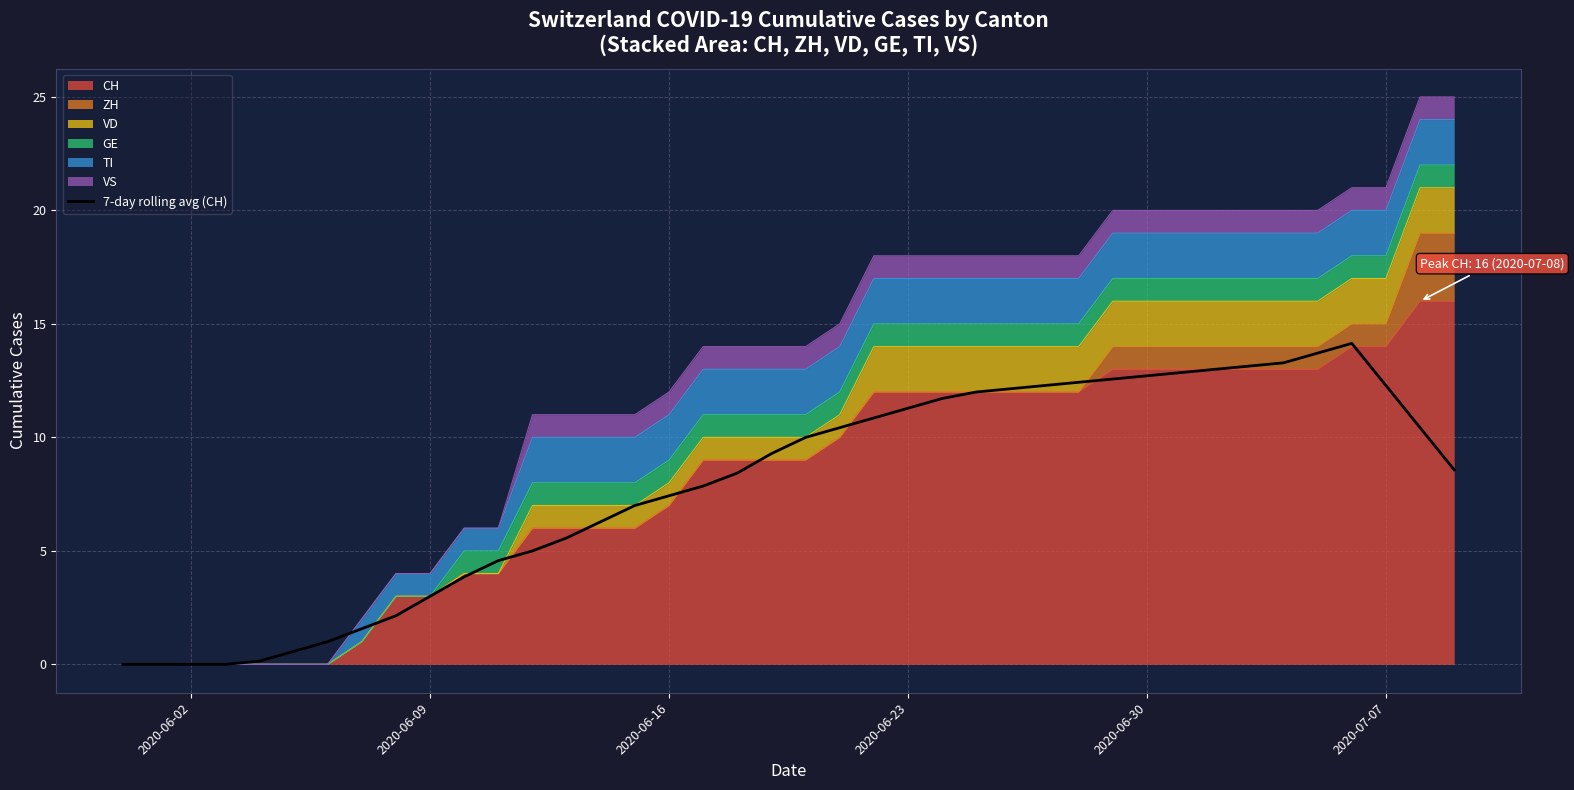

The value at 32 is 22.9. True or false?

False